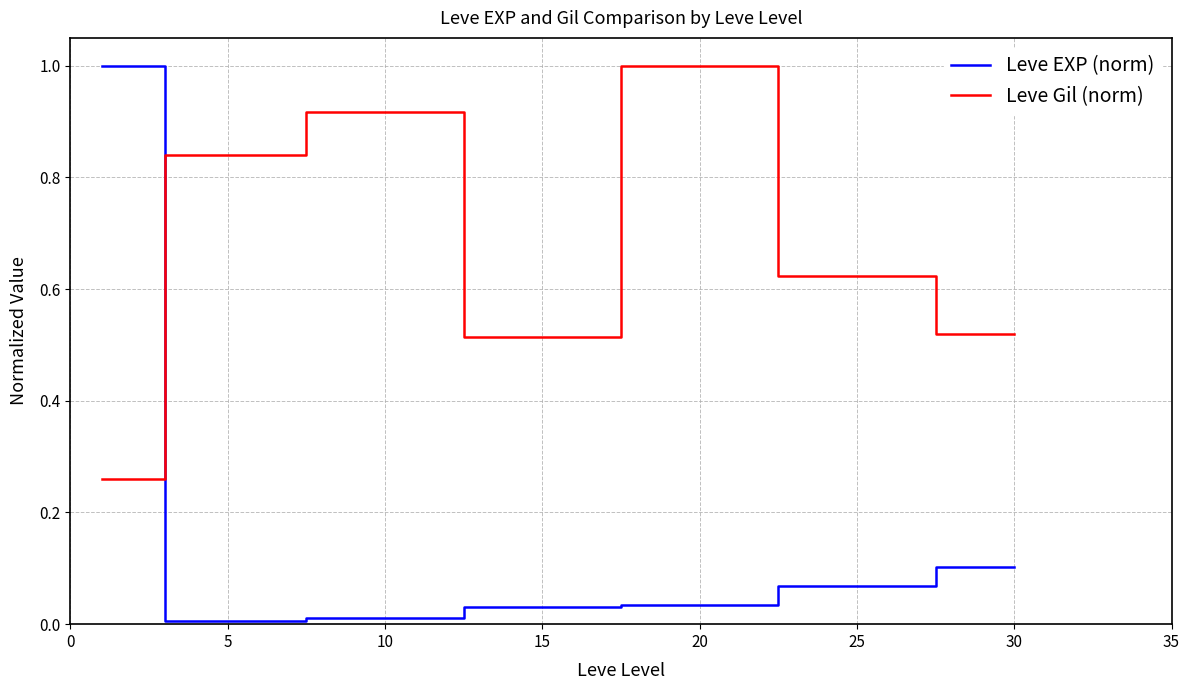

What are all the series names shown in the legend?

Leve EXP (norm), Leve Gil (norm)